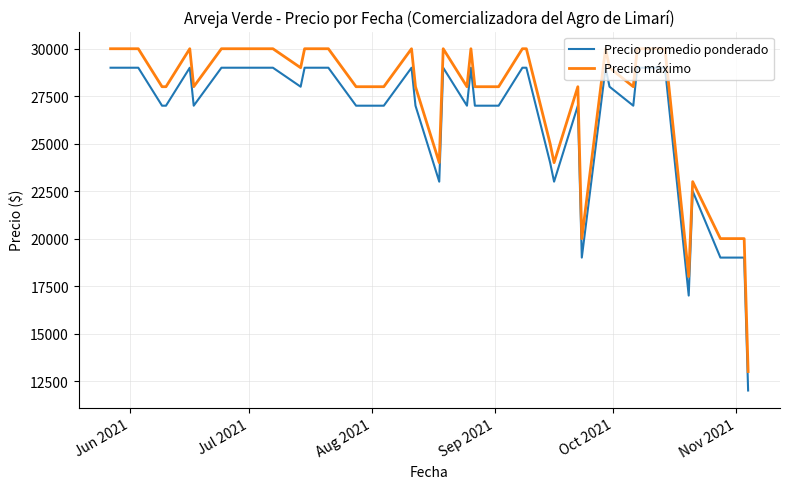

Which series has the largest total across all categories?

Precio máximo